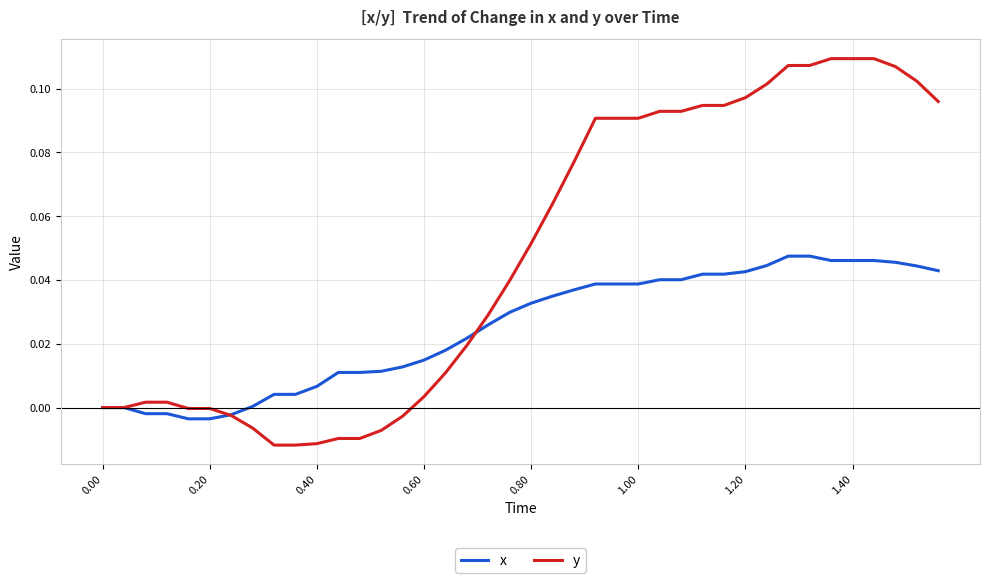

Rank the series by their maximum value, from lowest to highest.

x, y